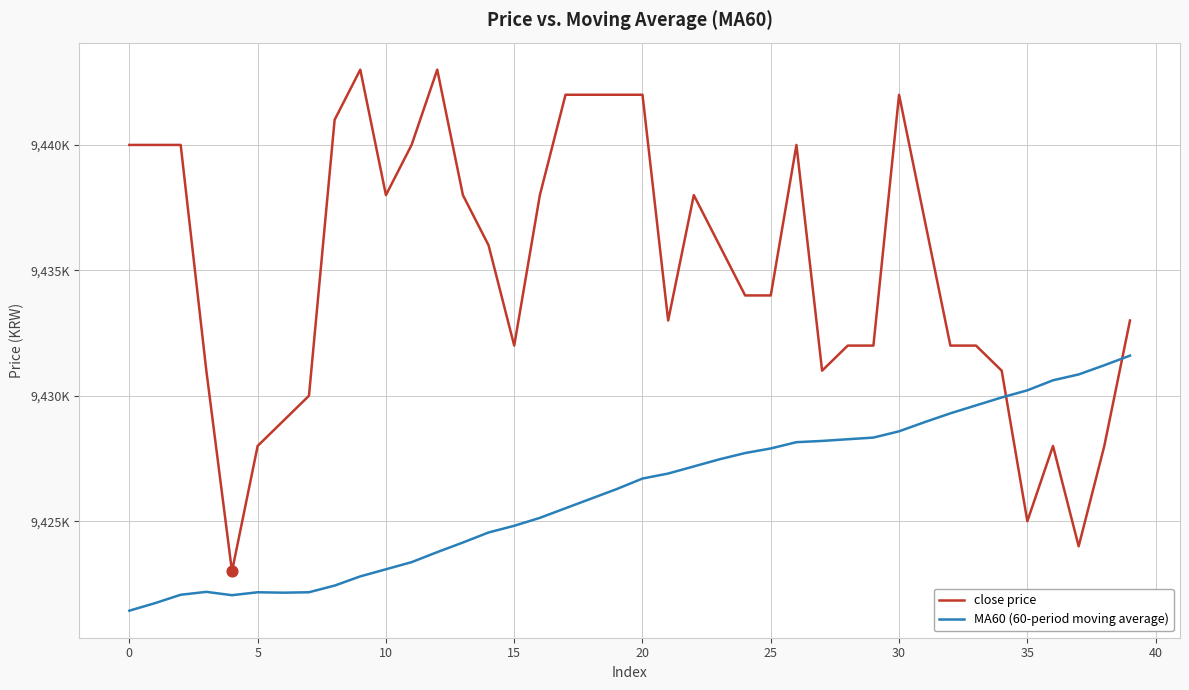

At which category is the sum across all series the highest?

30